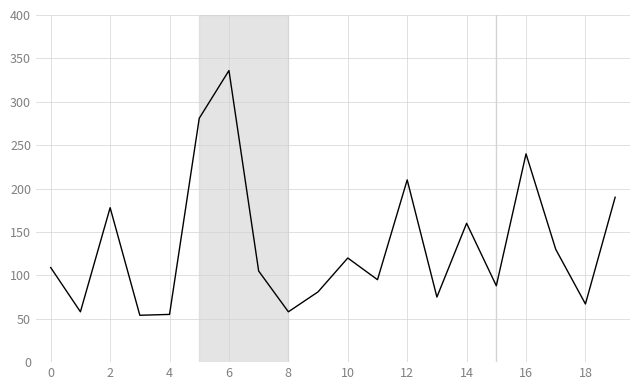

What is the difference between the maximum and minimum values?

282